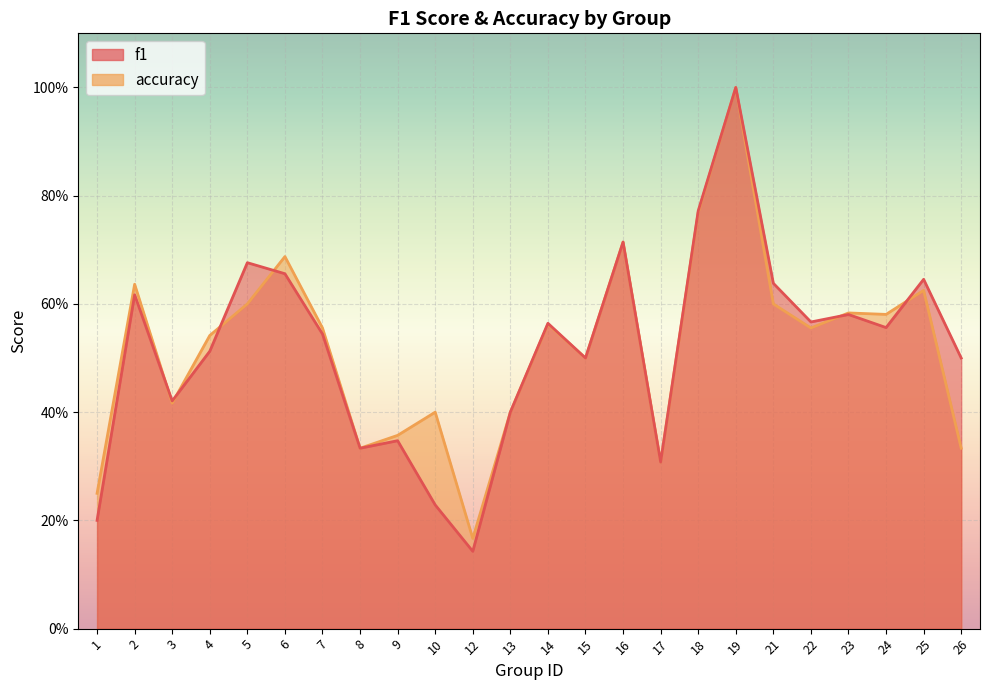

Does the chart display data point markers on the line(s)?

No